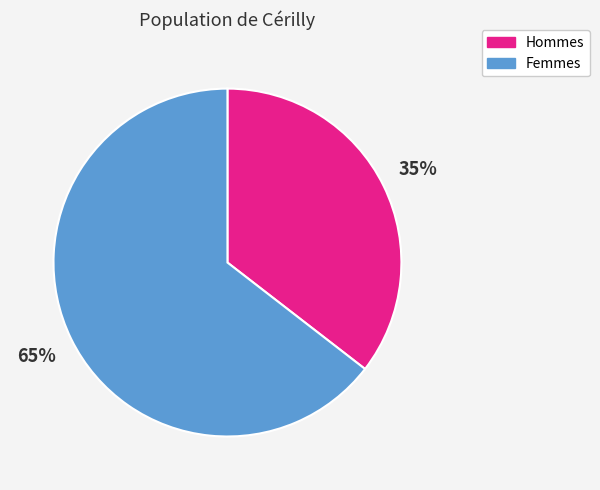

To the nearest percent, what is the average slice percentage?

50%